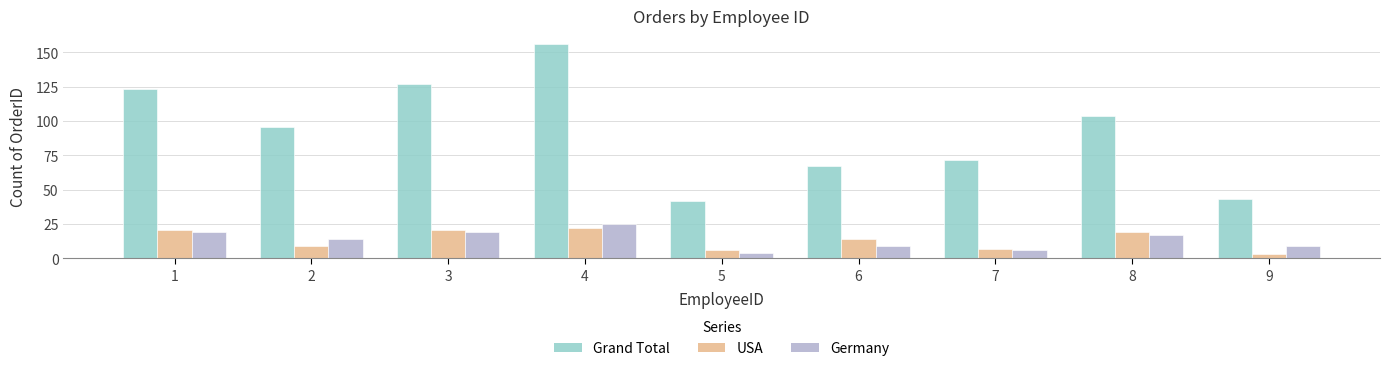

Count the number of categories in the chart.

9